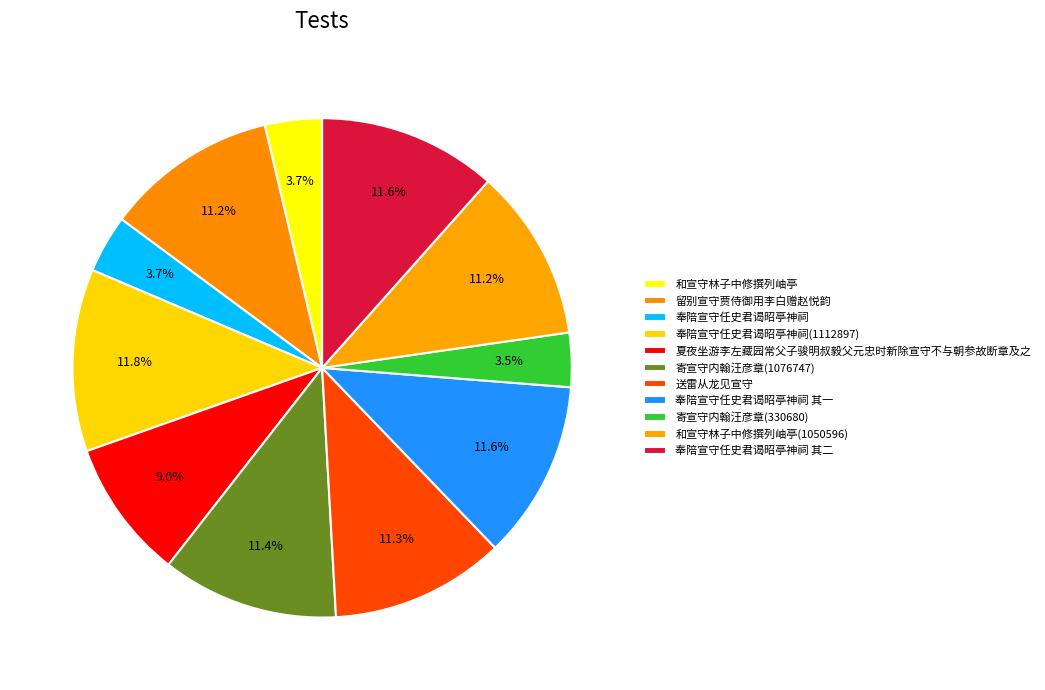

The 和宣守林子中修撰列岫亭 slice represents 1% of the pie. True or false?

False